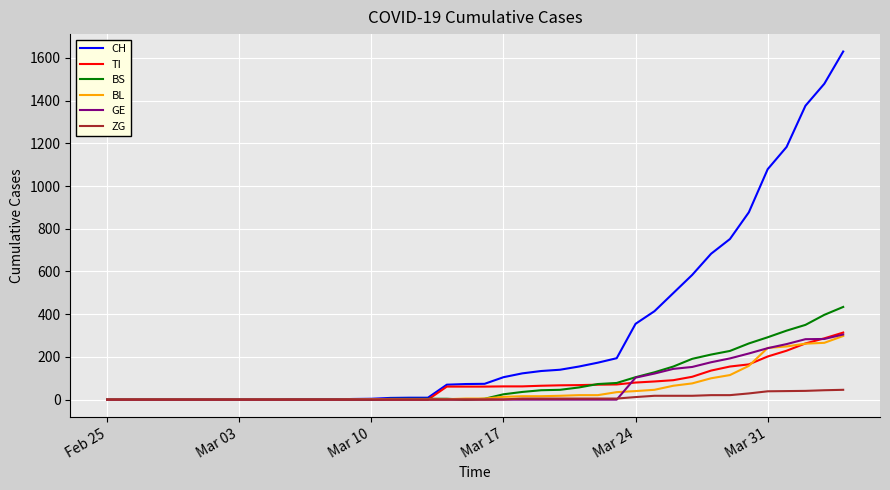

Which series has the largest total across all categories?

CH